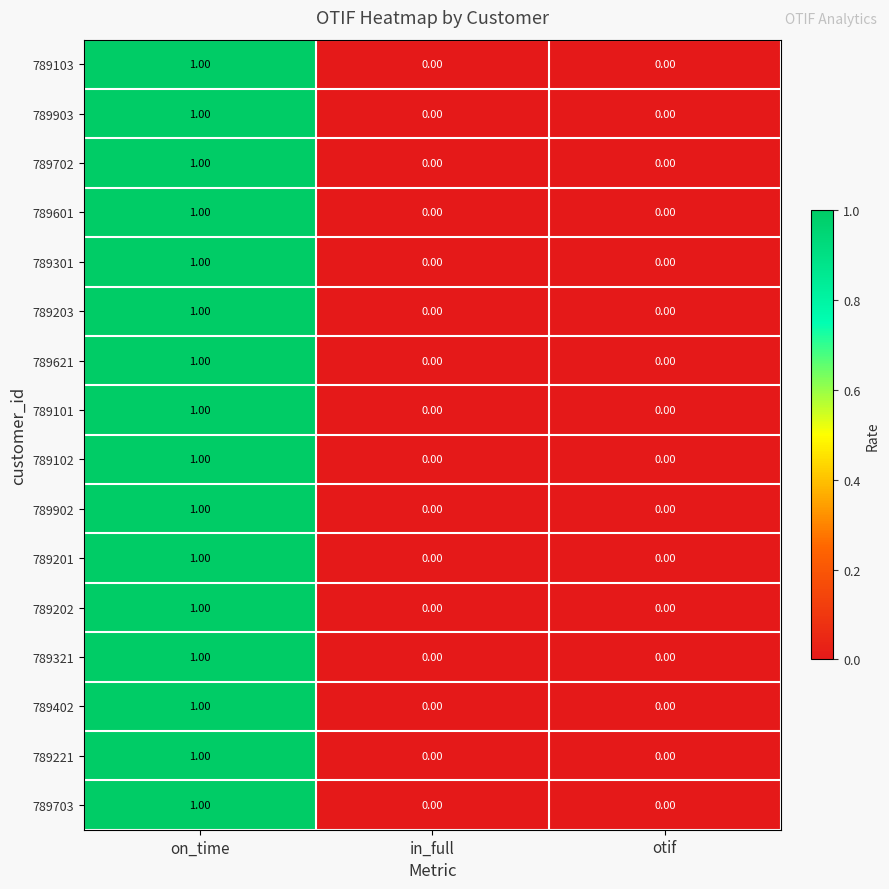

Which category has the highest value in the 789601 series?

on_time